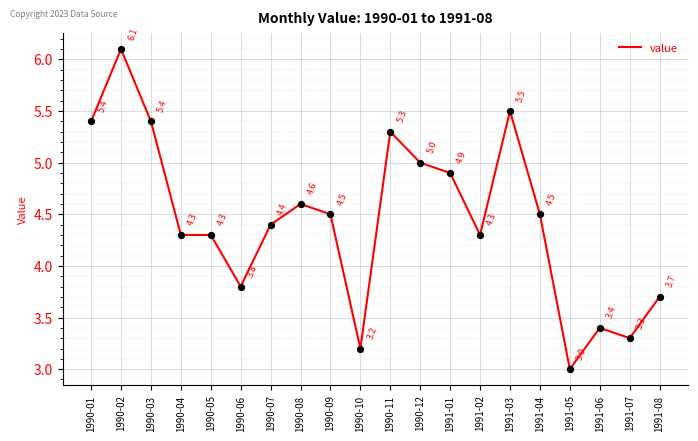

What is the change in value from 1990-04 to 1990-08?

+0.3